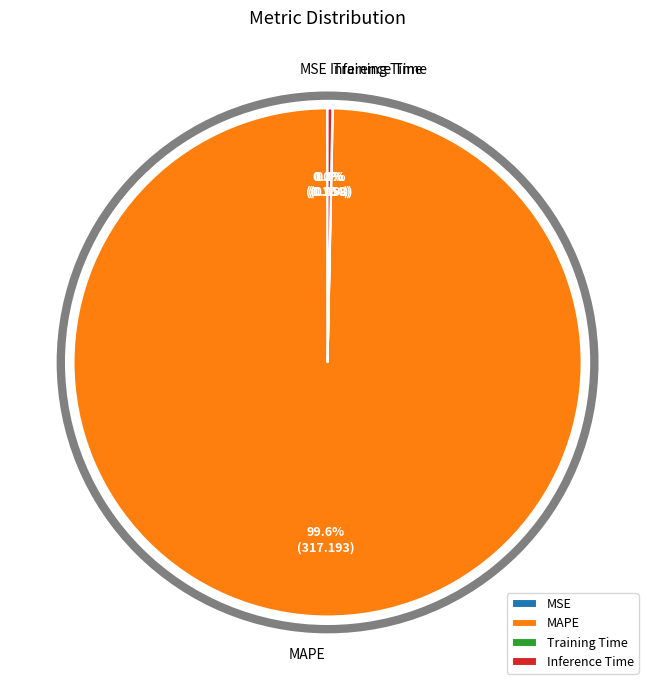

Is there a majority slice in this chart?

Yes